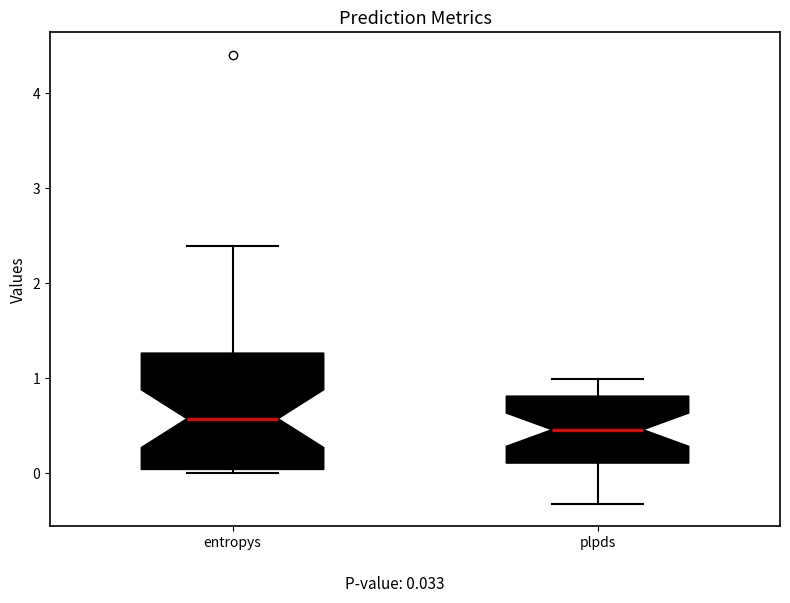

Reading left to right, transcribe this box plot: for each box, give where its median line is, the range the box spans, and where its two whiskers end, as read against the y-axis. The values are not printed on the chart, so give them approximately, as read against the axis.

entropys: median 0.6, box 0.0 to 1.3, whiskers 0.0 (just below the box's lower edge) to 2.4
plpds: median 0.5, box 0.1 to 0.8, whiskers -0.3 to 1.0